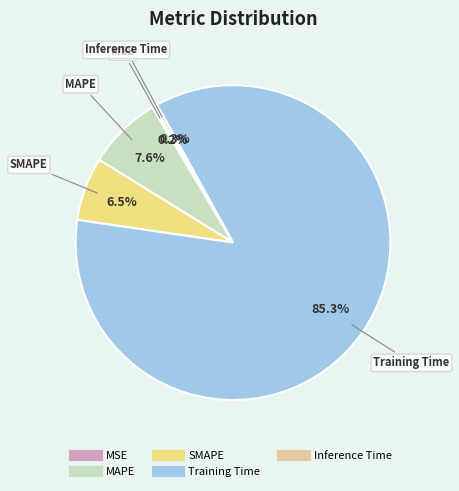

True or false: Inference Time accounts for 0% of the total.

True